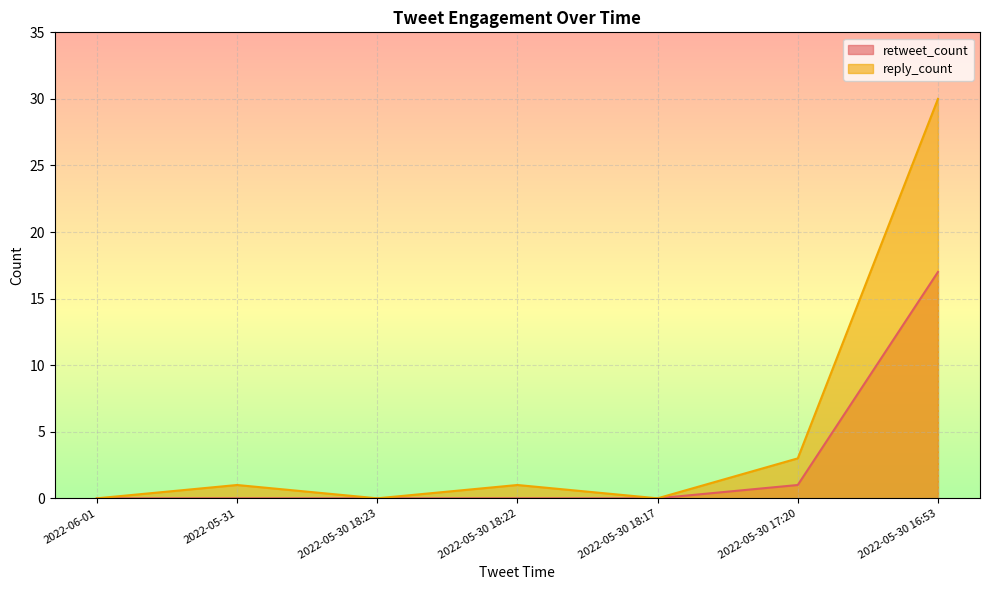

List the series in order of their peak value, highest first.

reply_count, retweet_count